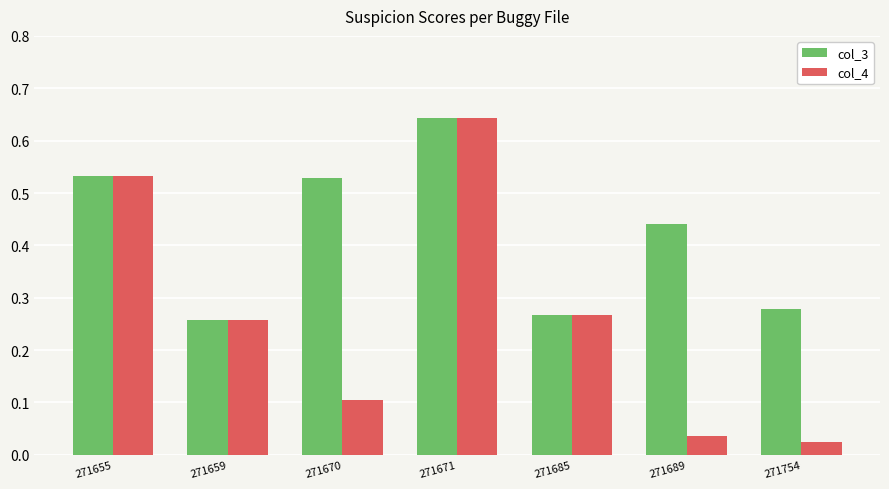

Which category has the highest value in the col_4 series?

271671